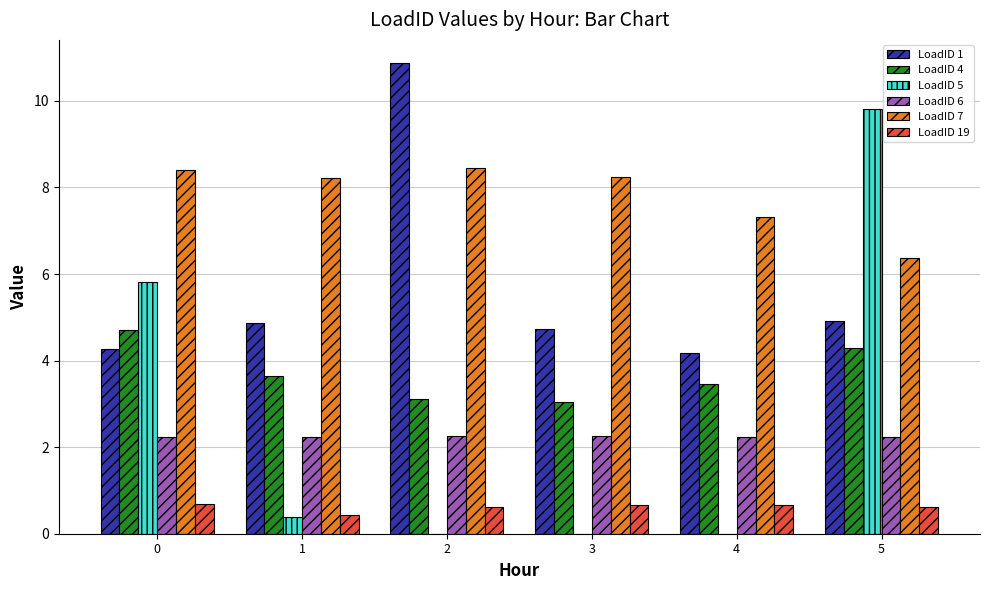

Does the chart contain stacked bars?

No